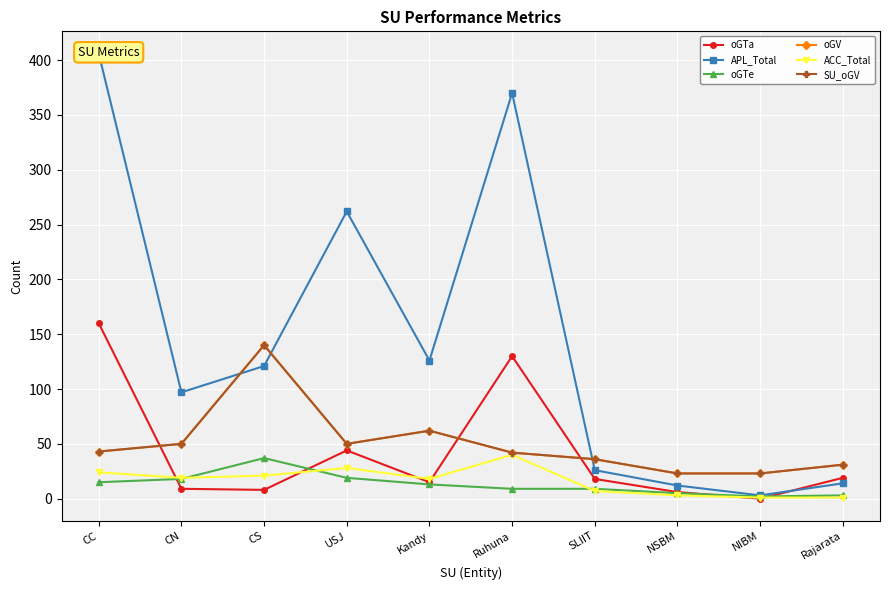

True or false: SU_oGV has a value of 140 at CS.

True